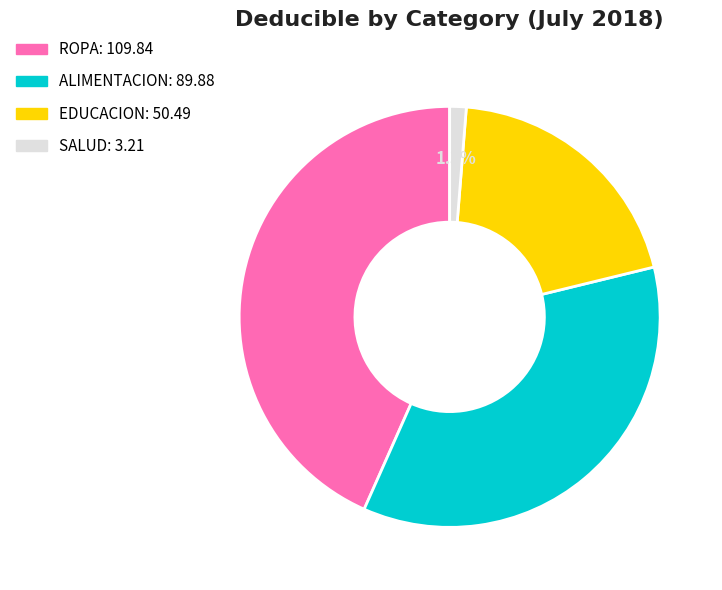

How much of the chart is everything except ROPA?

56.7%